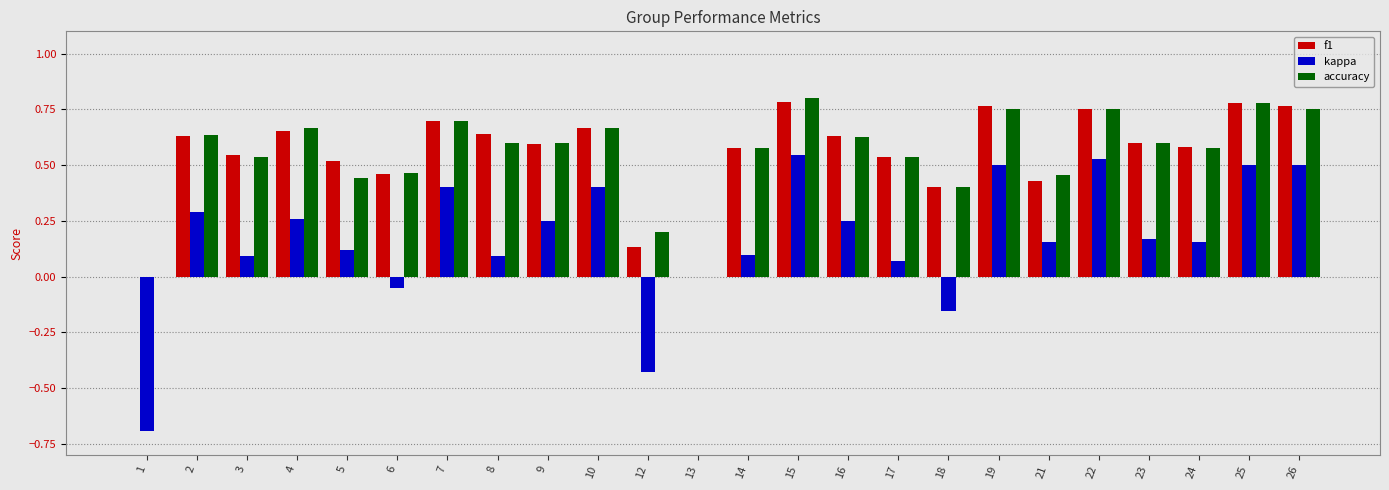

The value of accuracy at 25 is 0.5. True or false?

False